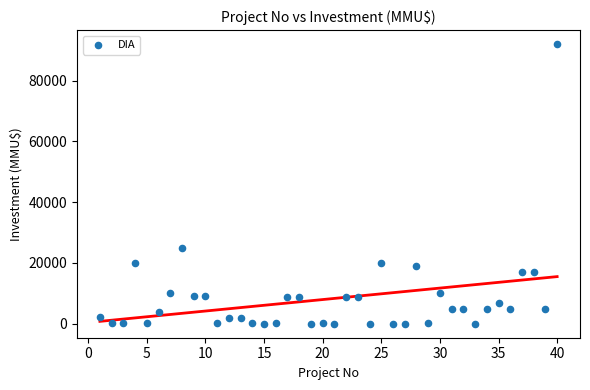

What is the range of X values (max minus min)?

39